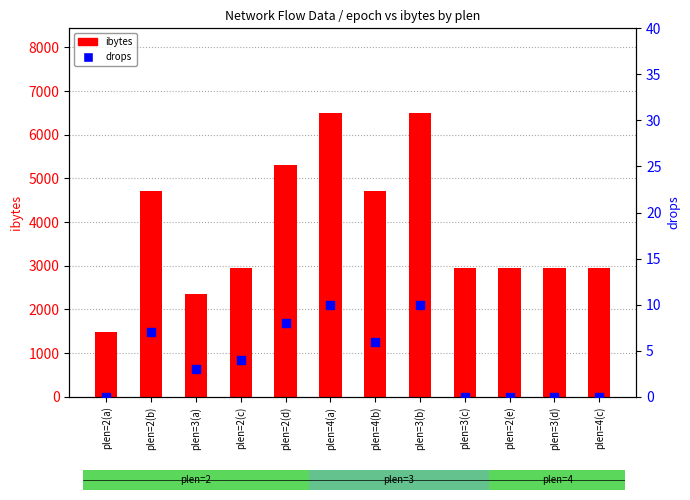

What are all the series names shown in the legend?

ibytes, drops